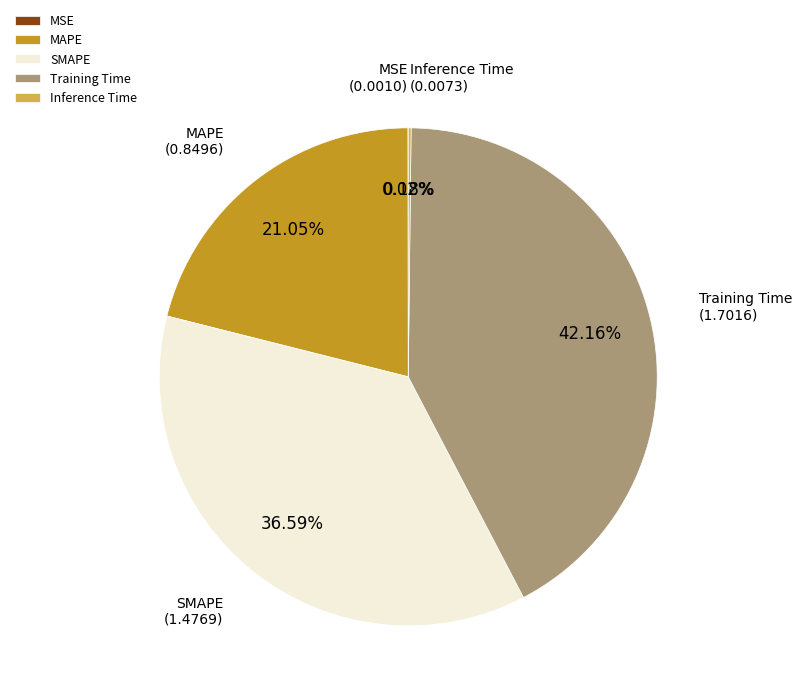

Which category has the biggest portion of the pie?

Training Time